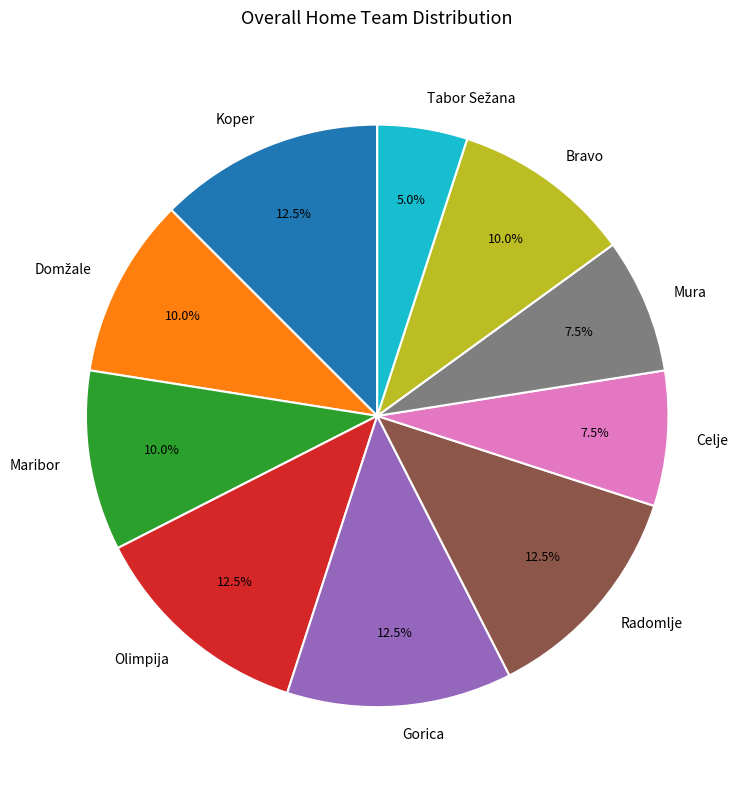

Combined, what portion of the pie is Bravo and Celje?

17.5%